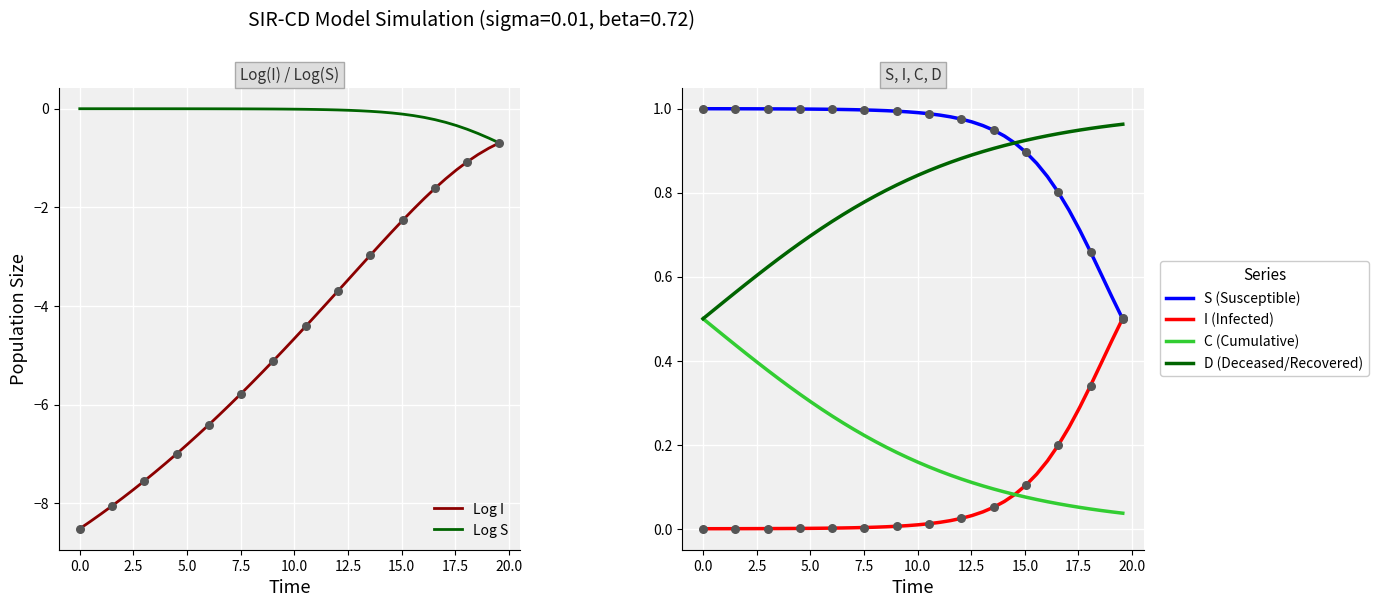

Which series has the largest Y range (max minus min)?

Log I